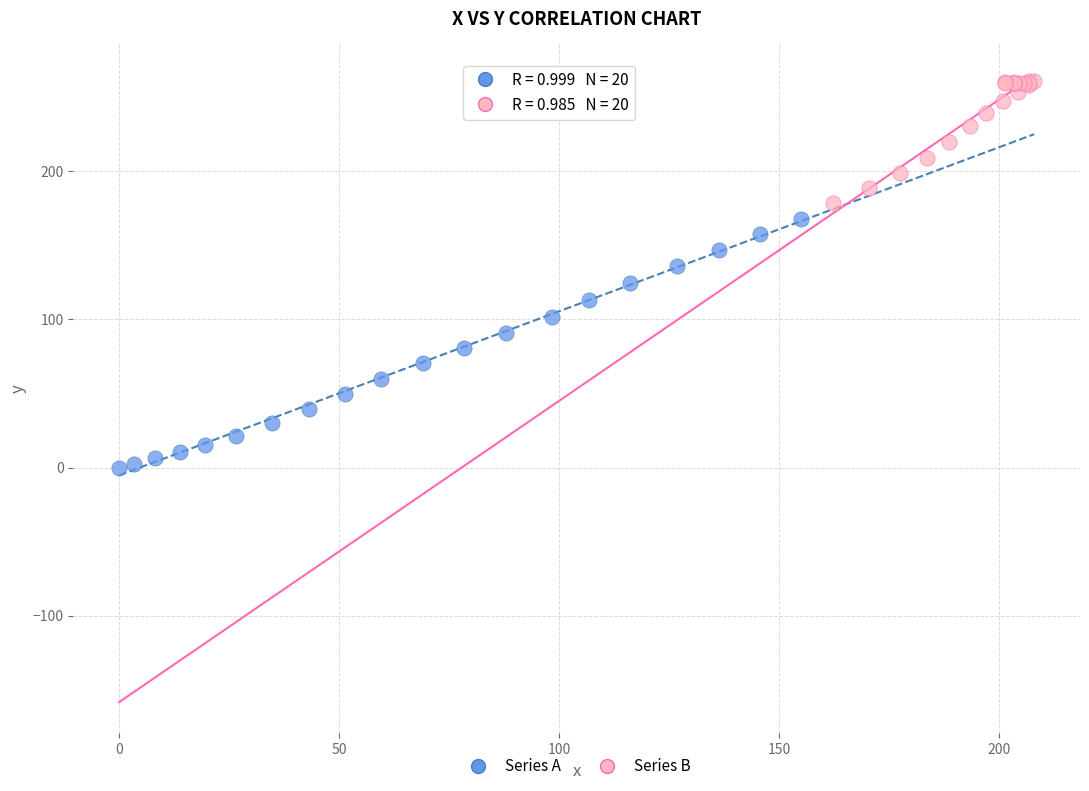

Which series contains the highest Y value?

Series B